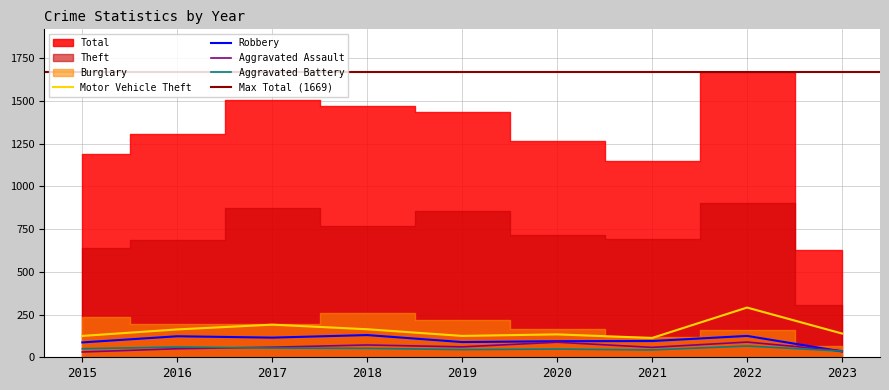

What is the difference between the maximum and minimum values in the Robbery series?

96